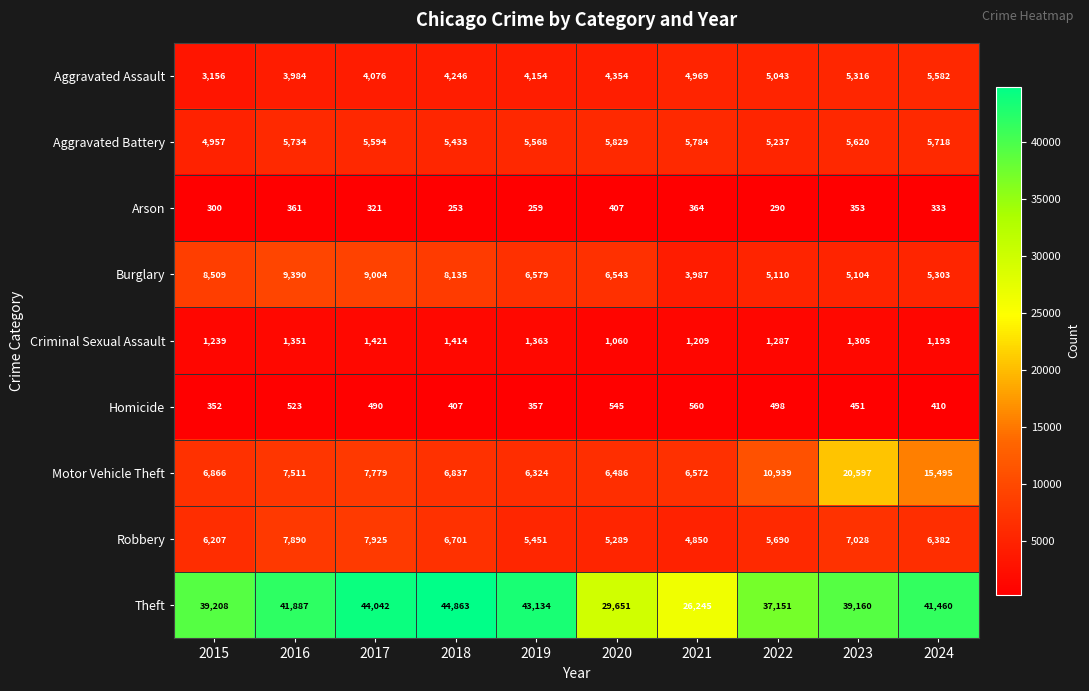

What value does the Arson series have at 2019, to the nearest 5?

260